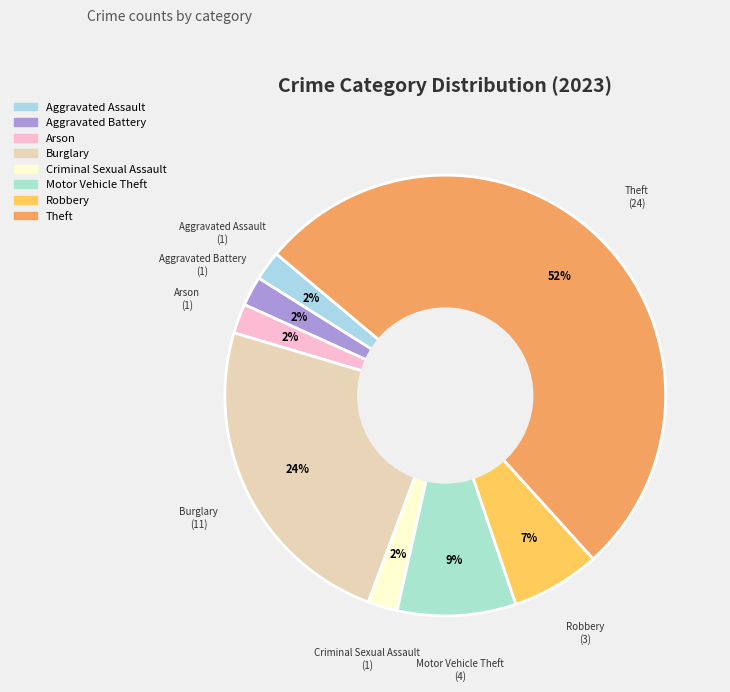

To the nearest percent, what is the combined percentage of Criminal Sexual Assault and Aggravated Assault?

4%